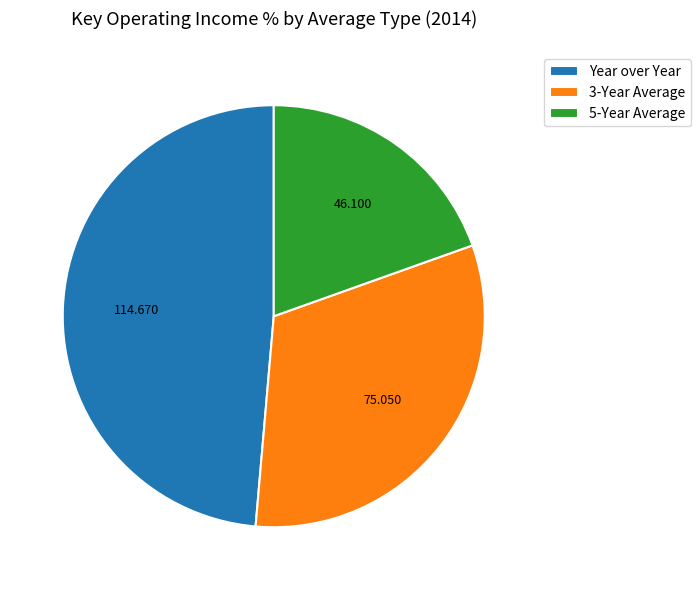

What is the largest slice in the pie chart?

Year over Year